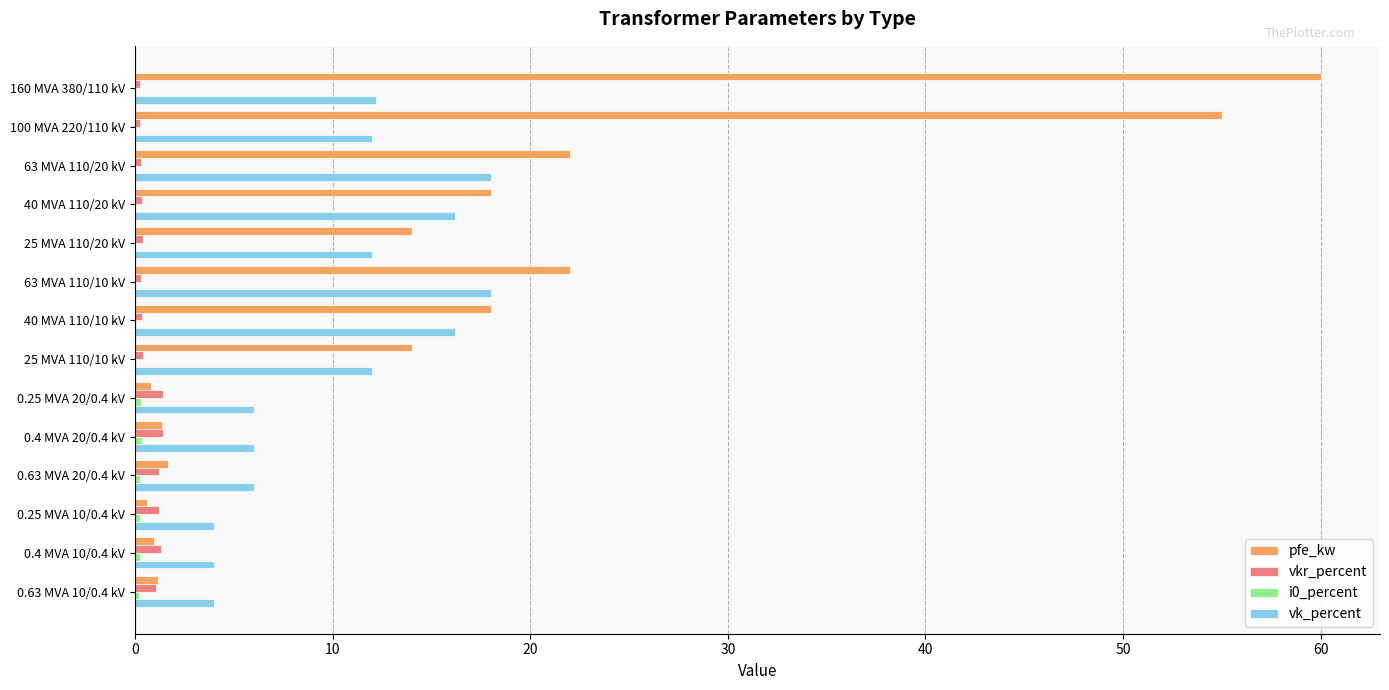

Which series changed the most between 100 MVA 220/110 kV and 0.25 MVA 10/0.4 kV?

pfe_kw